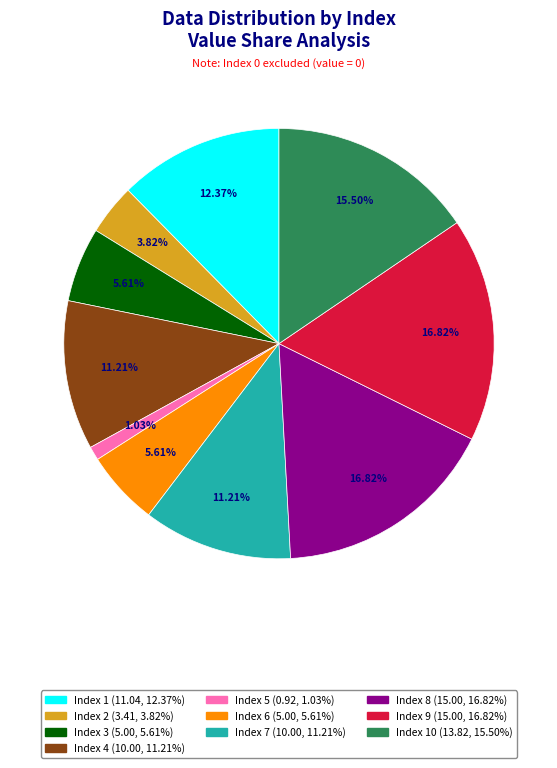

Is there a majority slice in this chart?

No